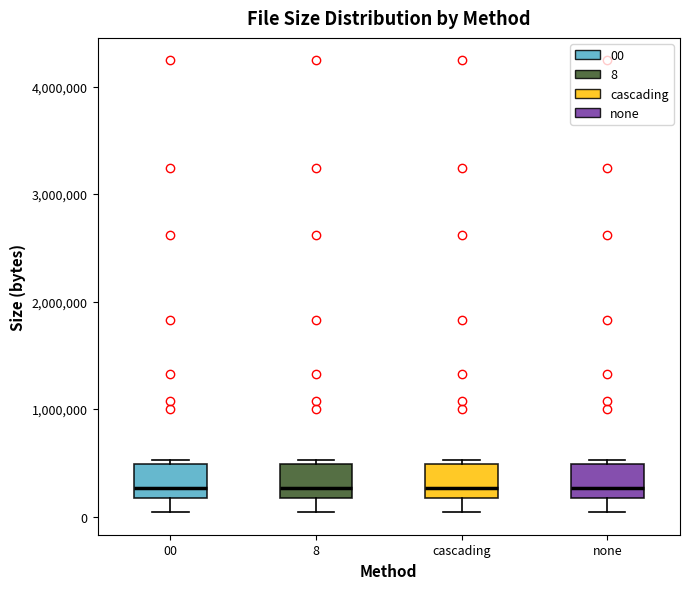

Reading left to right, read every box against the y-axis: the position of its median line, the range the box covers, and the ends of its whiskers. The values are not printed on the chart, so give them approximately, as read against the axis.

00: median 300000, box 200000 to 500000, whiskers 0 to 500000 (just above the box's upper edge)
8: median 300000, box 200000 to 500000, whiskers 0 to 500000 (just above the box's upper edge)
cascading: median 300000, box 200000 to 500000, whiskers 0 to 500000 (just above the box's upper edge)
none: median 300000, box 200000 to 500000, whiskers 0 to 500000 (just above the box's upper edge)